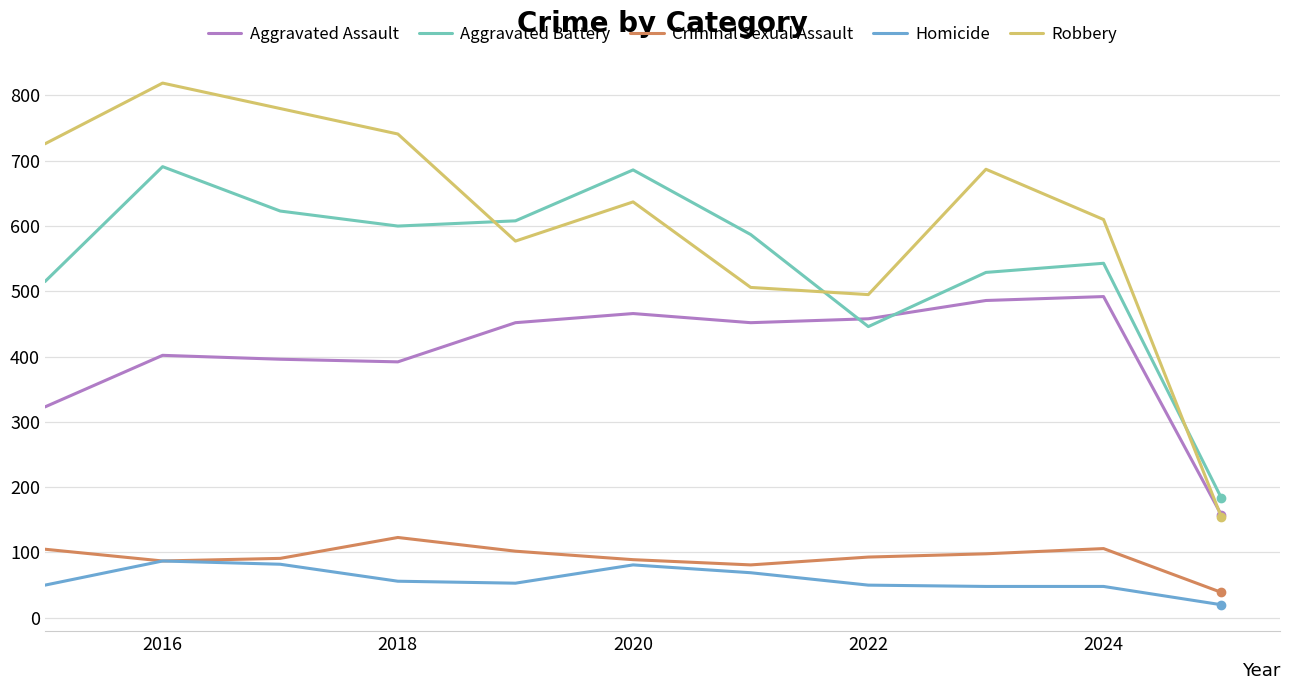

What is the maximum value for Criminal Sexual Assault?

123